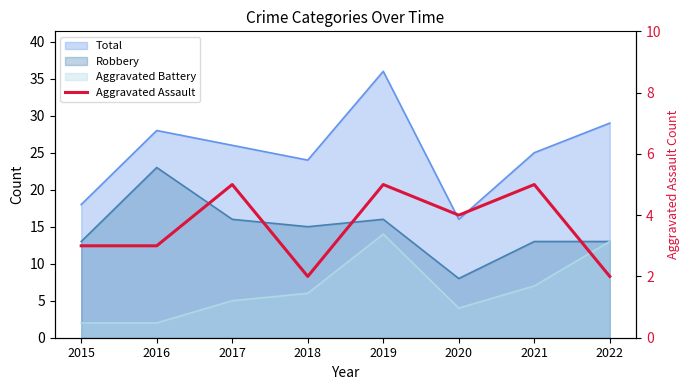

How many data points does each series have?

8